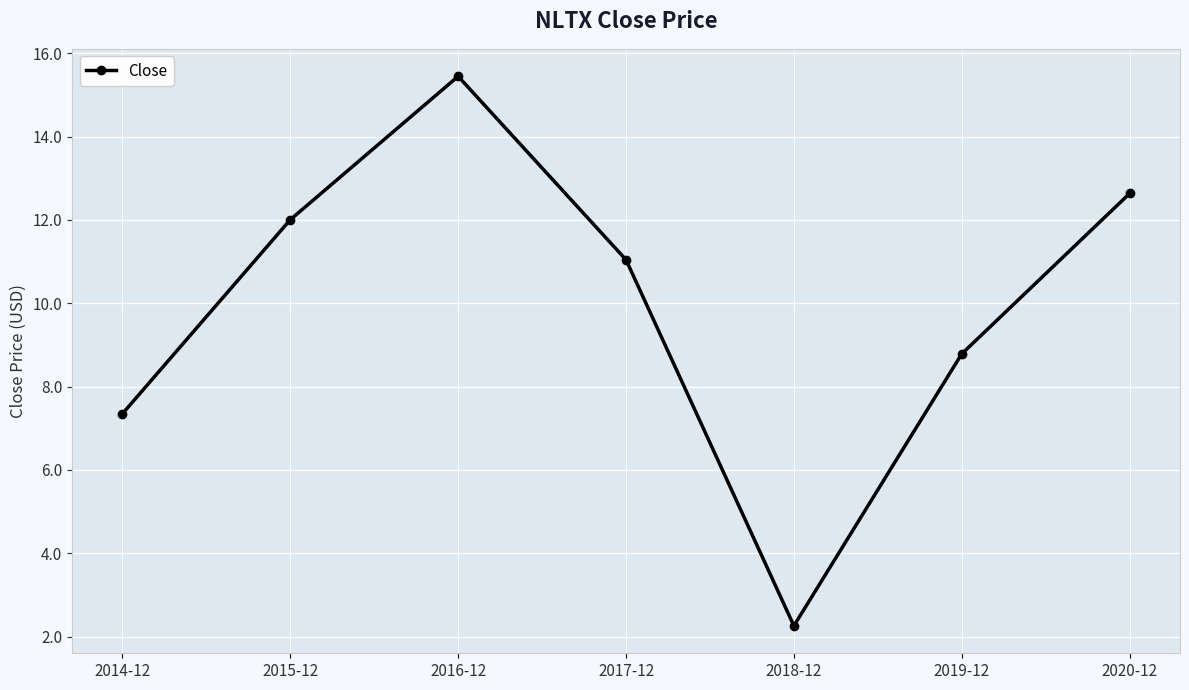

What is the average value?

9.9